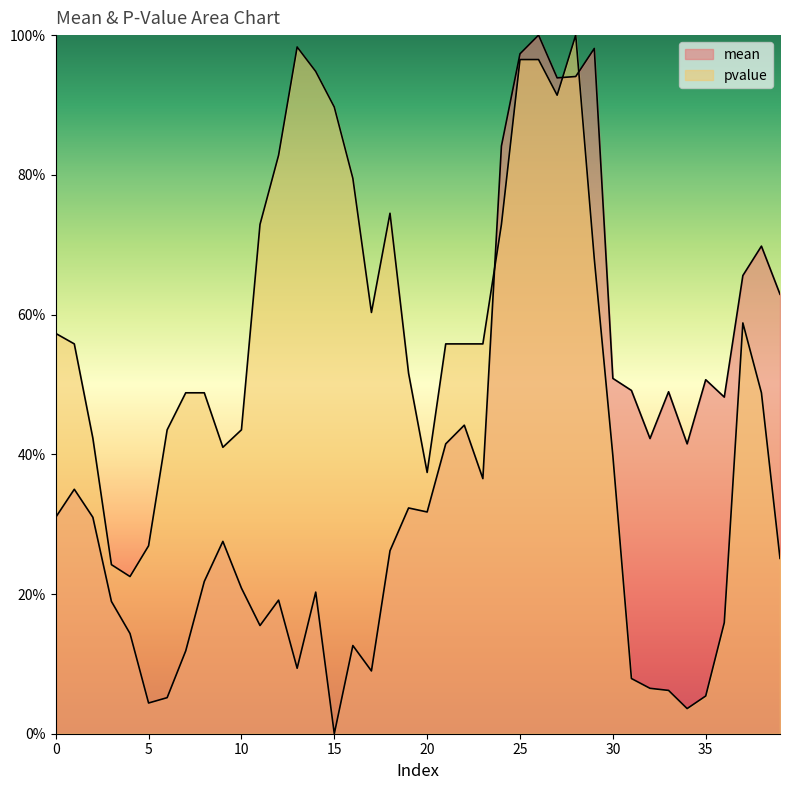

What are all the series names shown in the legend?

mean, pvalue